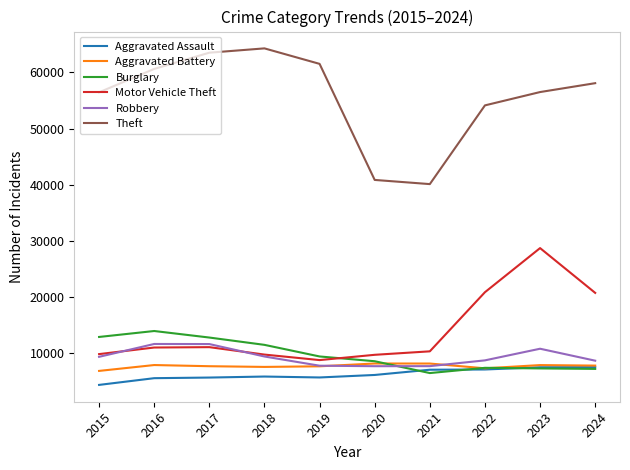

The value of Aggravated Assault at 2019 is 9058. True or false?

False